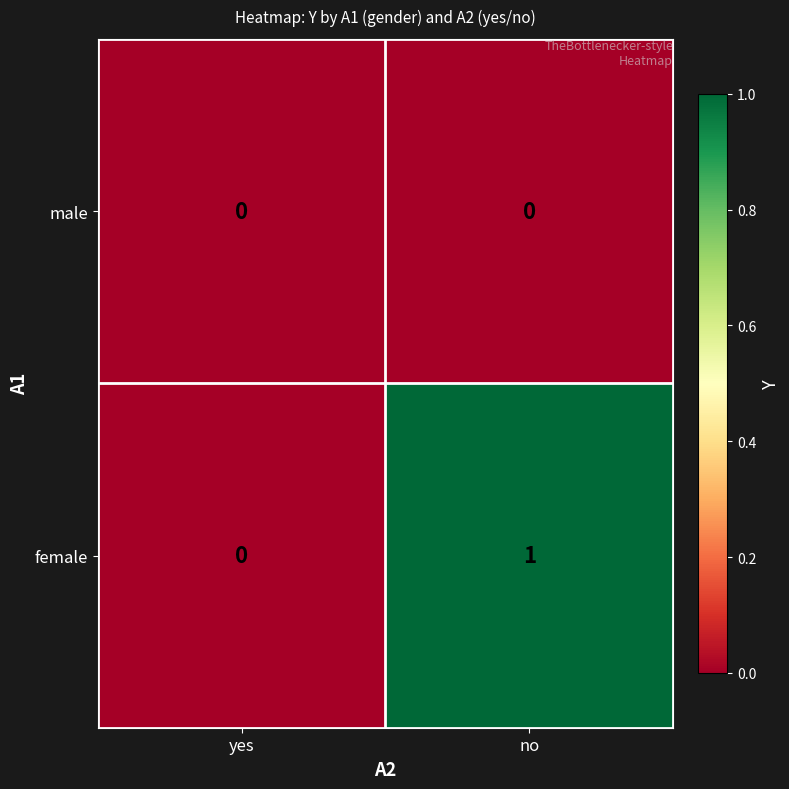

Is it true that female equals 1 at no?

True